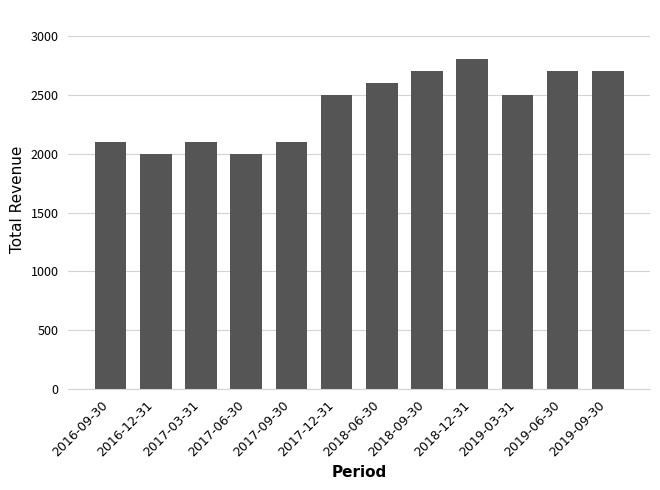

What is the difference between the maximum and minimum values?

800